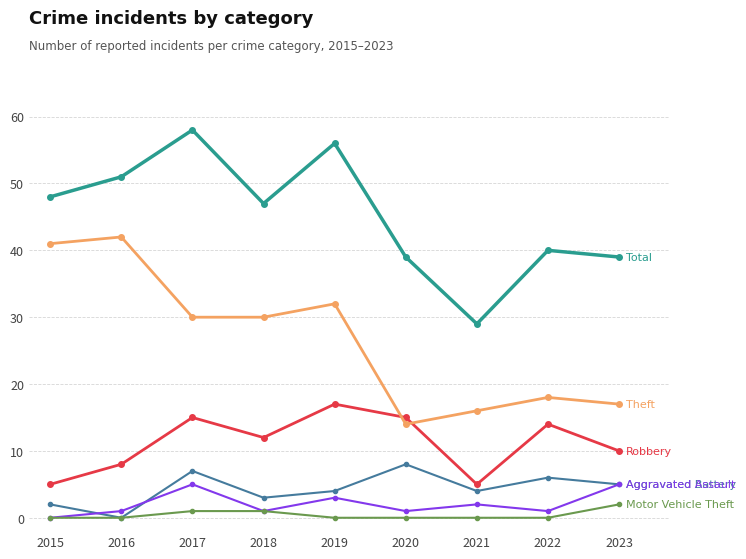

What is the difference between the highest and lowest values at 2021?

29